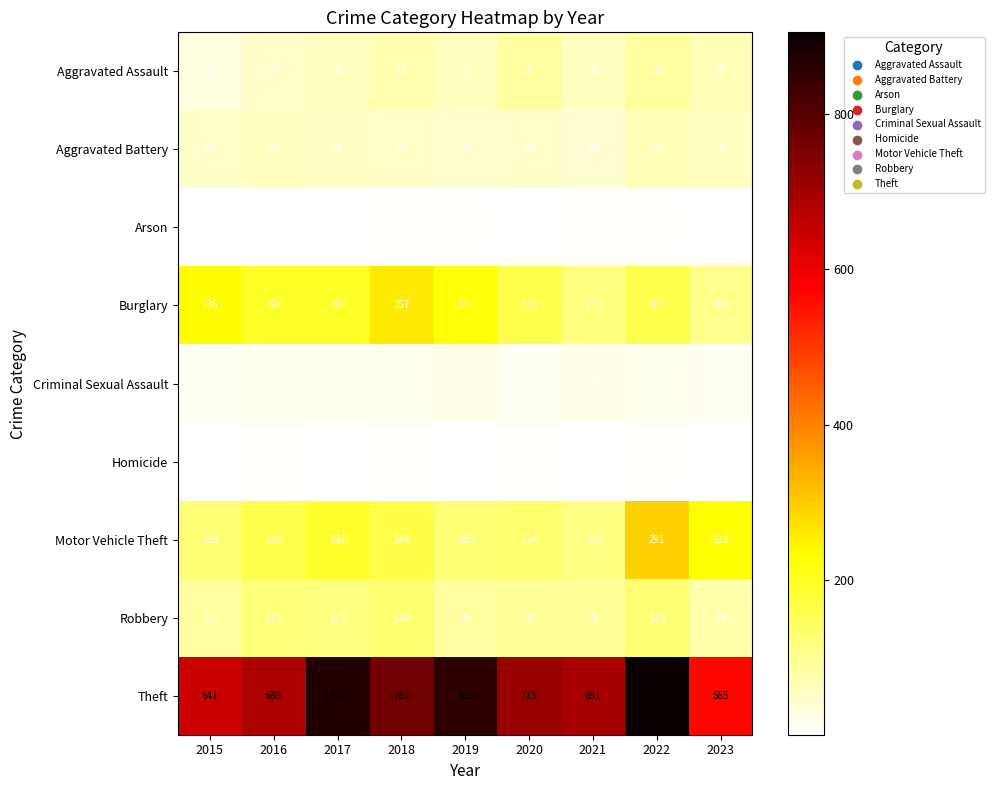

At 2017, list the series in order from smallest to largest.

Arson, Homicide, Criminal Sexual Assault, Aggravated Battery, Aggravated Assault, Robbery, Motor Vehicle Theft, Burglary, Theft